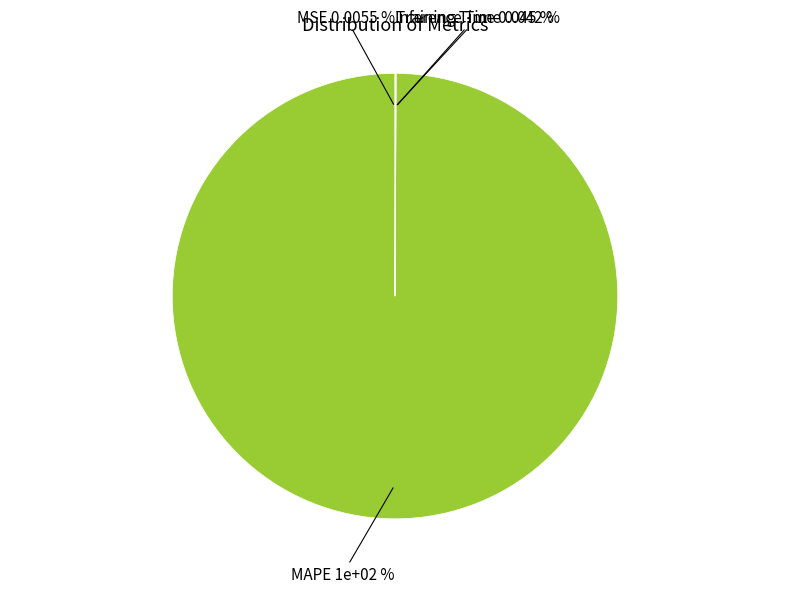

True or false: MSE accounts for 0% of the total.

True